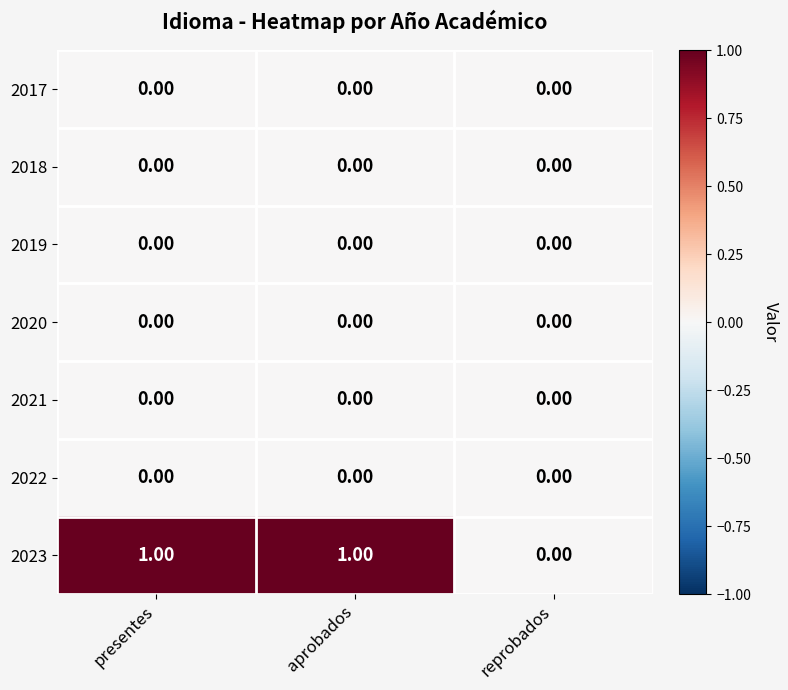

Which series has the largest total across all categories?

2023